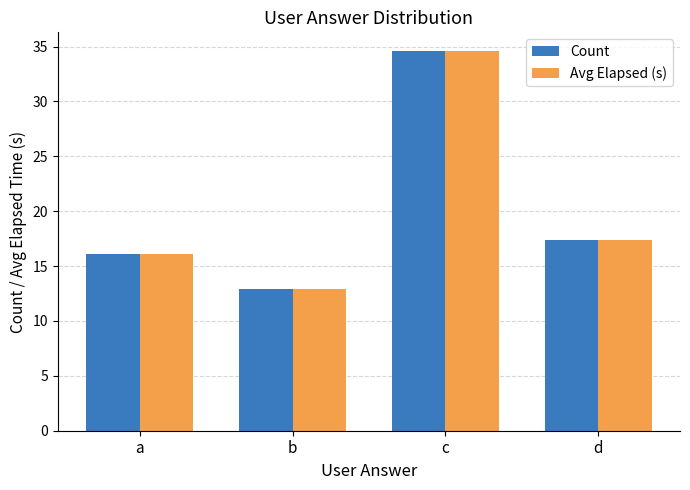

What is the difference between the maximum and second lowest values in the Avg Elapsed (s) series?

18.4